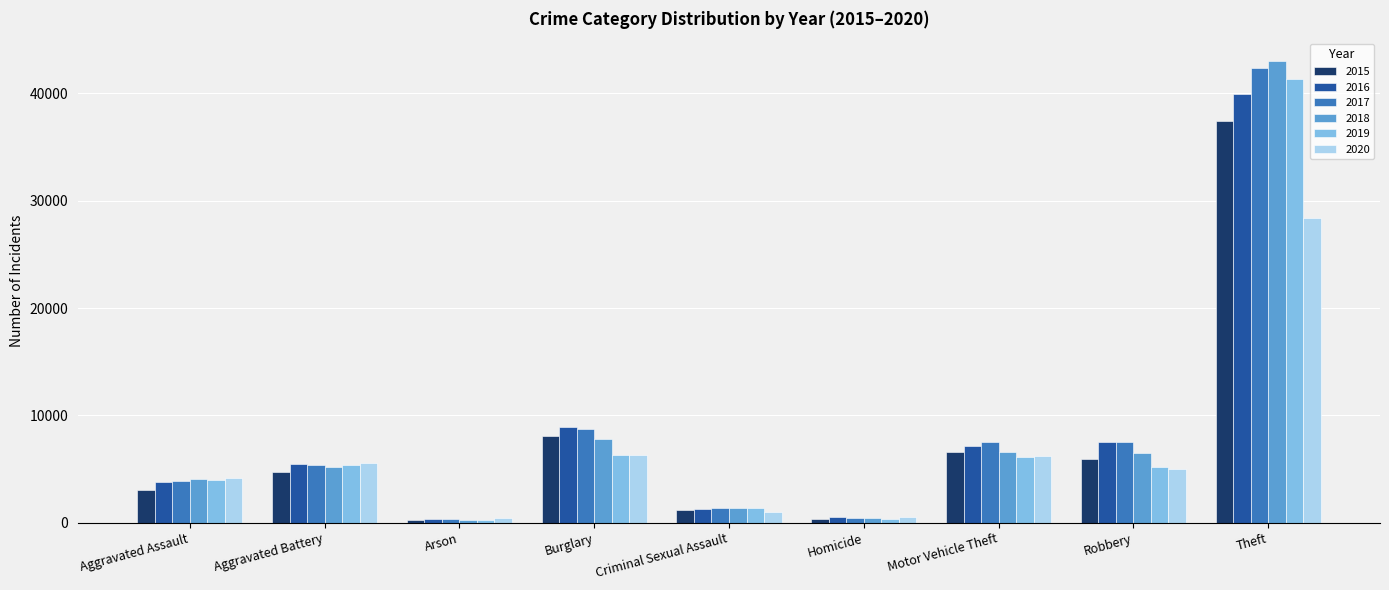

What is the label of the 4th bar from the right?

Homicide